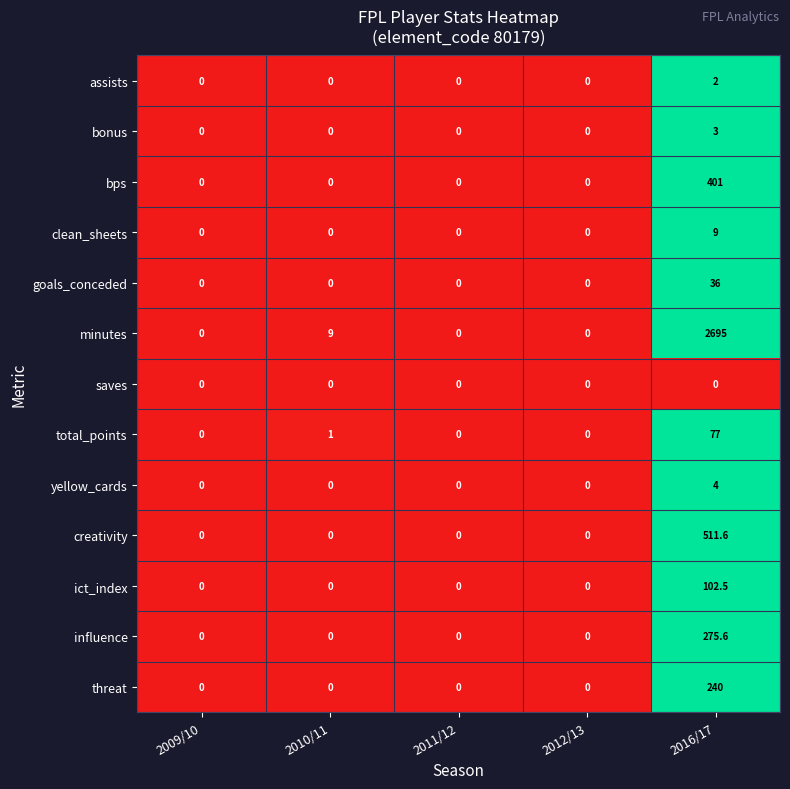

Between 2009/10 and 2016/17, which series saw the biggest shift?

minutes